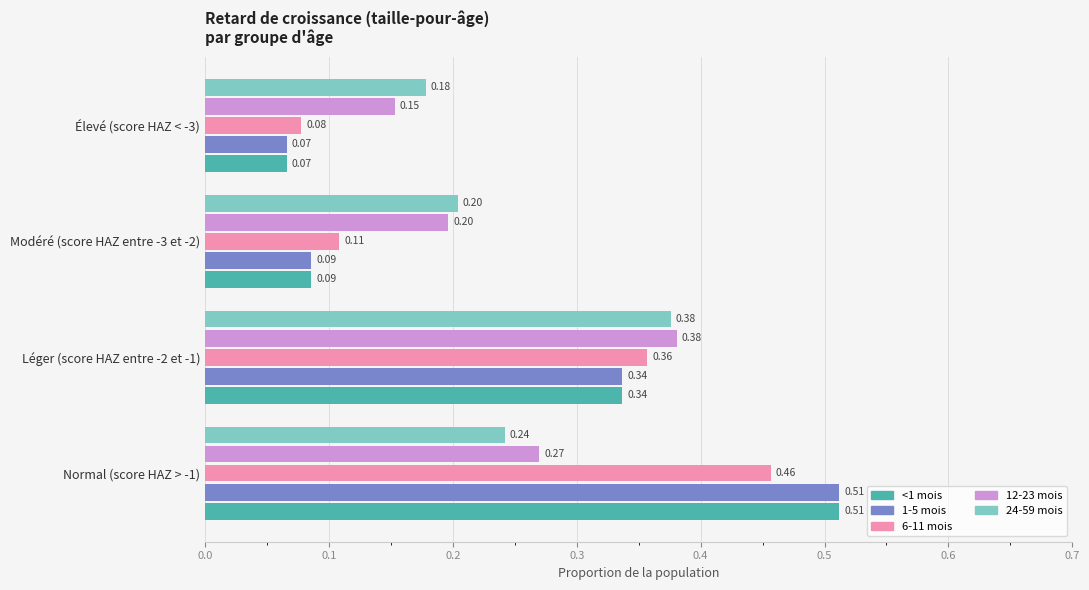

How many 6-11 mois values are between 0 and 1?

4